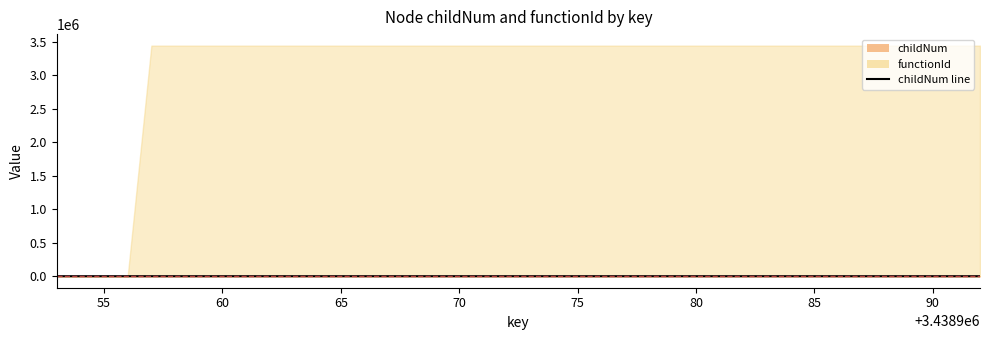

How many values are below 1?

20